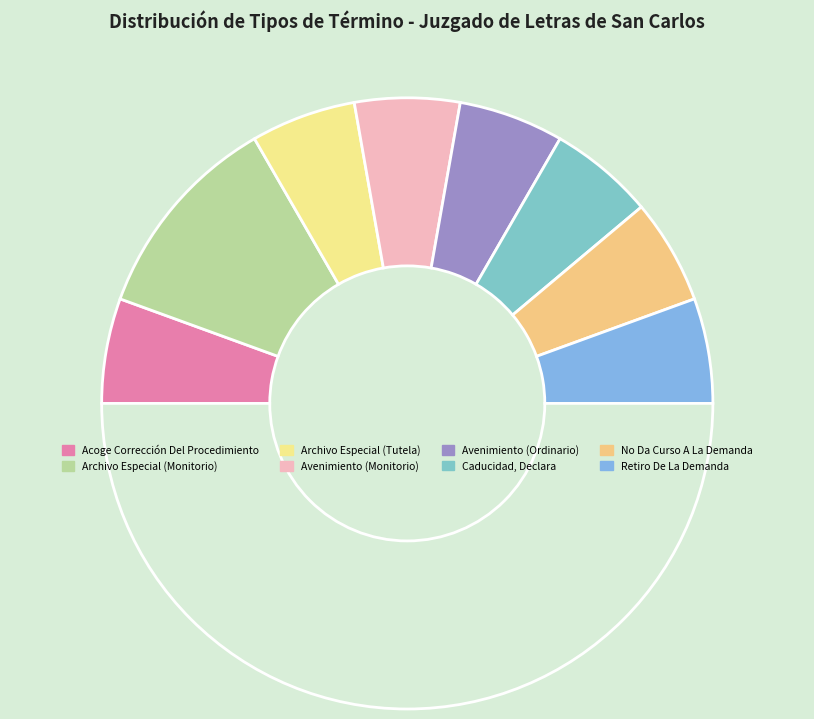

Count the number of slices in the pie.

9